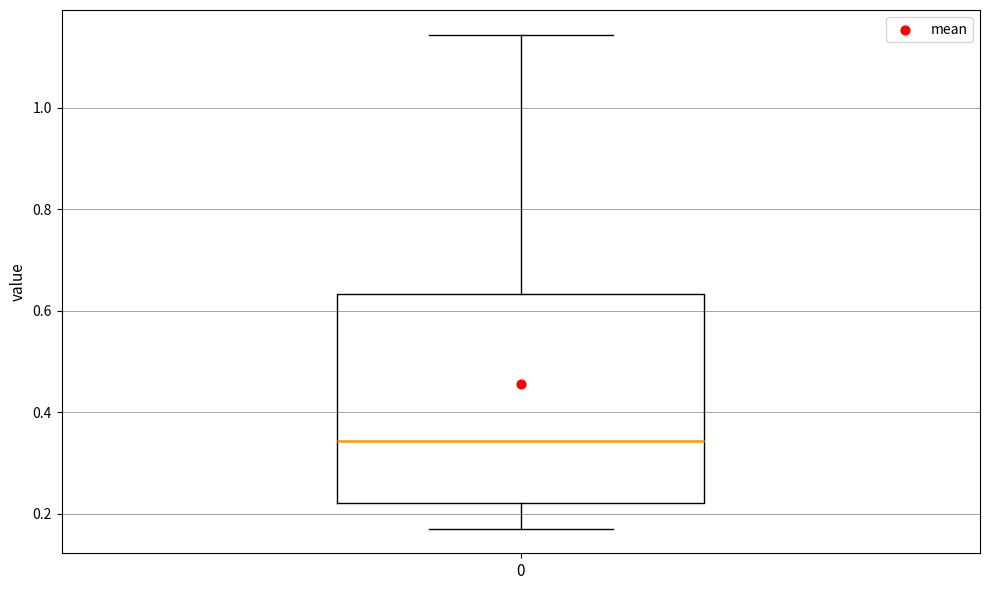

Where does the lower whisker of the box at x = 0 end on the y-axis? The values are not printed on the chart, so give them approximately, as read against the axis.

0.18